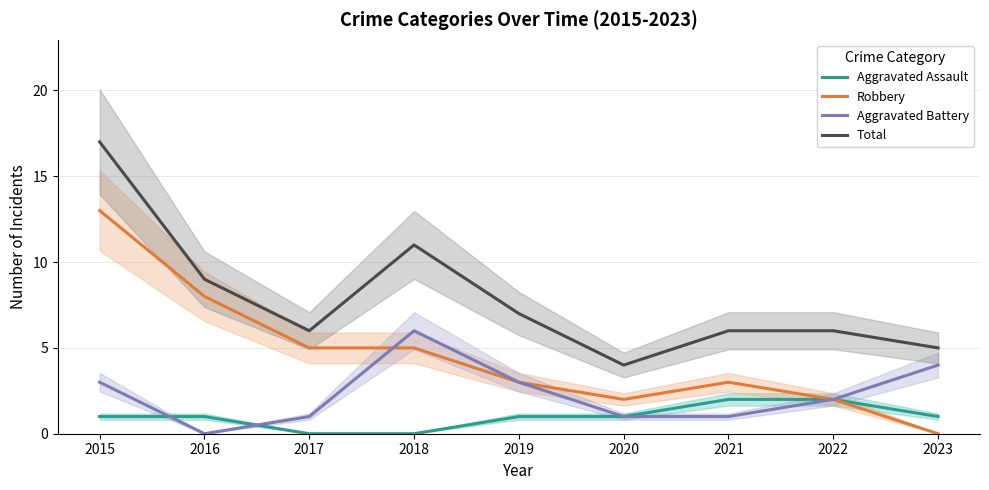

What is the value of the Total point at the 9th from the left?

5